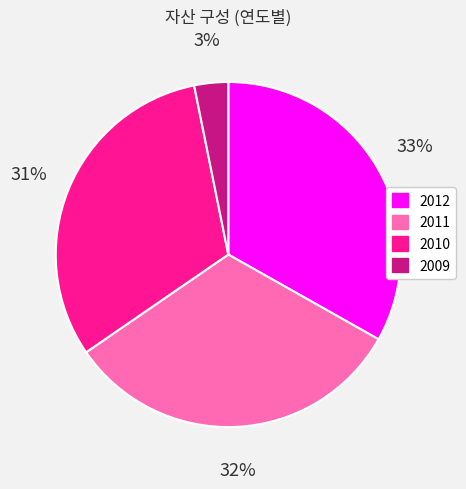

To the nearest percent, what is the average slice percentage?

25%